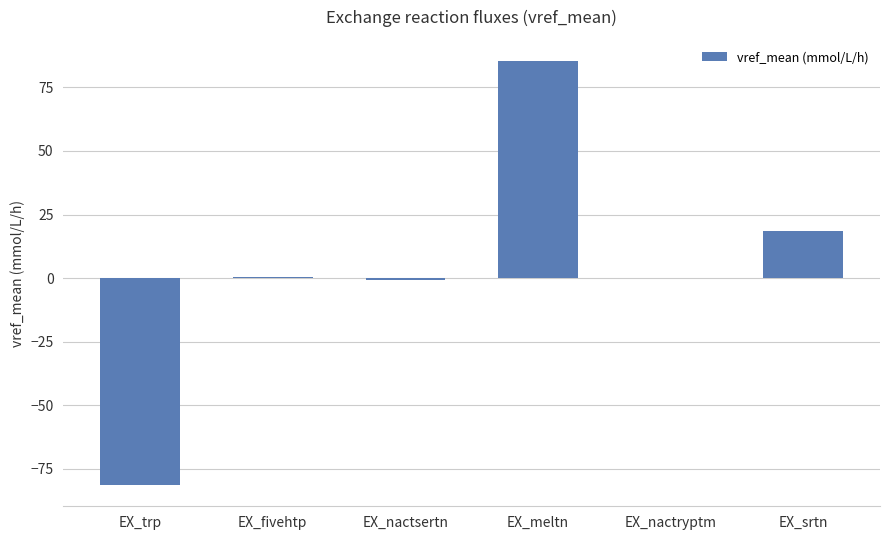

How many series are shown in this chart?

1